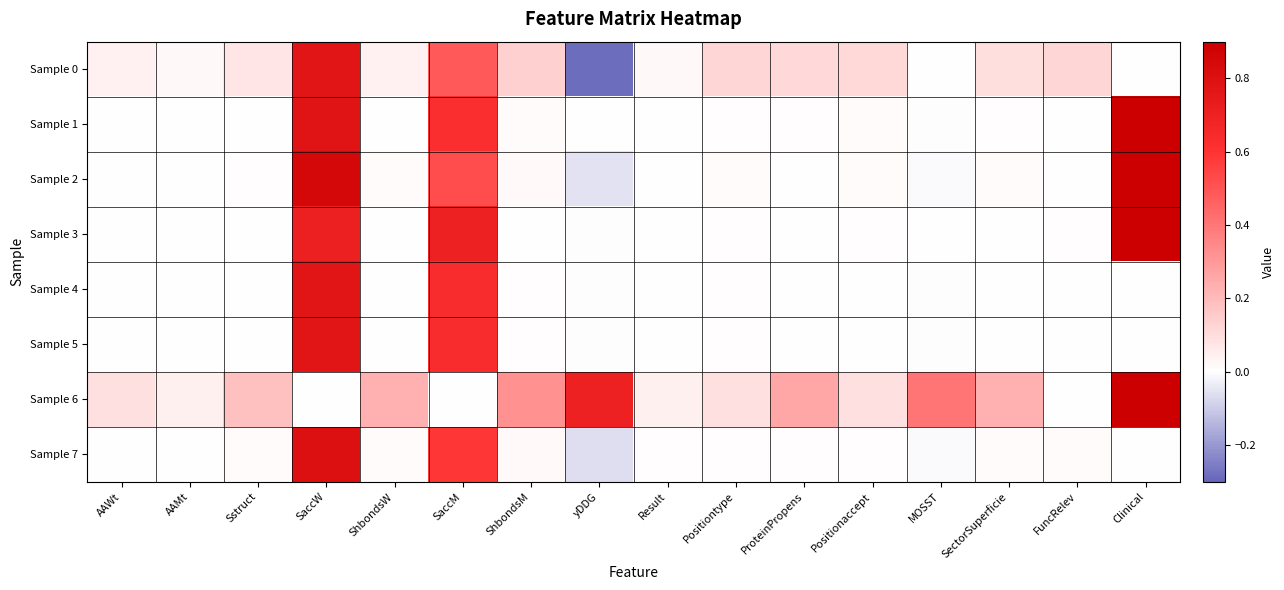

Reading left to right, what are all the values shown in this chart?

Sample 0: AAWt=0.0	AAMt=0.0	Sstruct=0.1	SaccW=0.8	ShbondsW=0.0	SaccM=0.5	ShbondsM=0.1	yDDG=-0.3	Result=0.0	Positiontype=0.1	ProteinPropens=0.1	Positionaccept=0.1	MOSST=0.0	SectorSuperficie=0.1	FuncRelev=0.1	Clinical=0.0
Sample 1: AAWt=0.0	AAMt=0.0	Sstruct=0.0	SaccW=0.8	ShbondsW=0.0	SaccM=0.6	ShbondsM=0.0	yDDG=0.0	Result=0.0	Positiontype=0.0	ProteinPropens=0.0	Positionaccept=0.0	MOSST=-0.0	SectorSuperficie=0.0	FuncRelev=0.0	Clinical=1.0
Sample 2: AAWt=0.0	AAMt=0.0	Sstruct=0.0	SaccW=0.9	ShbondsW=0.0	SaccM=0.5	ShbondsM=0.0	yDDG=-0.1	Result=0.0	Positiontype=0.0	ProteinPropens=0.0	Positionaccept=0.0	MOSST=-0.0	SectorSuperficie=0.0	FuncRelev=0.0	Clinical=1.0
Sample 3: AAWt=0.0	AAMt=0.0	Sstruct=0.0	SaccW=0.7	ShbondsW=0.0	SaccM=0.7	ShbondsM=0.0	yDDG=-0.0	Result=0.0	Positiontype=0.0	ProteinPropens=0.0	Positionaccept=0.0	MOSST=0.0	SectorSuperficie=0.0	FuncRelev=0.0	Clinical=1.0
Sample 4: AAWt=0.0	AAMt=0.0	Sstruct=0.0	SaccW=0.8	ShbondsW=0.0	SaccM=0.6	ShbondsM=0.0	yDDG=-0.0	Result=0.0	Positiontype=0.0	ProteinPropens=0.0	Positionaccept=0.0	MOSST=-0.0	SectorSuperficie=0.0	FuncRelev=0.0	Clinical=0.0
Sample 5: AAWt=0.0	AAMt=0.0	Sstruct=0.0	SaccW=0.8	ShbondsW=0.0	SaccM=0.6	ShbondsM=0.0	yDDG=-0.0	Result=0.0	Positiontype=0.0	ProteinPropens=0.0	Positionaccept=0.0	MOSST=-0.0	SectorSuperficie=0.0	FuncRelev=0.0	Clinical=0.0
Sample 6: AAWt=0.1	AAMt=0.0	Sstruct=0.2	SaccW=0.0	ShbondsW=0.2	SaccM=0.0	ShbondsM=0.3	yDDG=0.7	Result=0.0	Positiontype=0.1	ProteinPropens=0.3	Positionaccept=0.1	MOSST=0.4	SectorSuperficie=0.2	FuncRelev=0.0	Clinical=1.0
Sample 7: AAWt=0.0	AAMt=0.0	Sstruct=0.0	SaccW=0.8	ShbondsW=0.0	SaccM=0.6	ShbondsM=0.0	yDDG=-0.1	Result=0.0	Positiontype=0.0	ProteinPropens=0.0	Positionaccept=0.0	MOSST=-0.0	SectorSuperficie=0.0	FuncRelev=0.0	Clinical=0.0